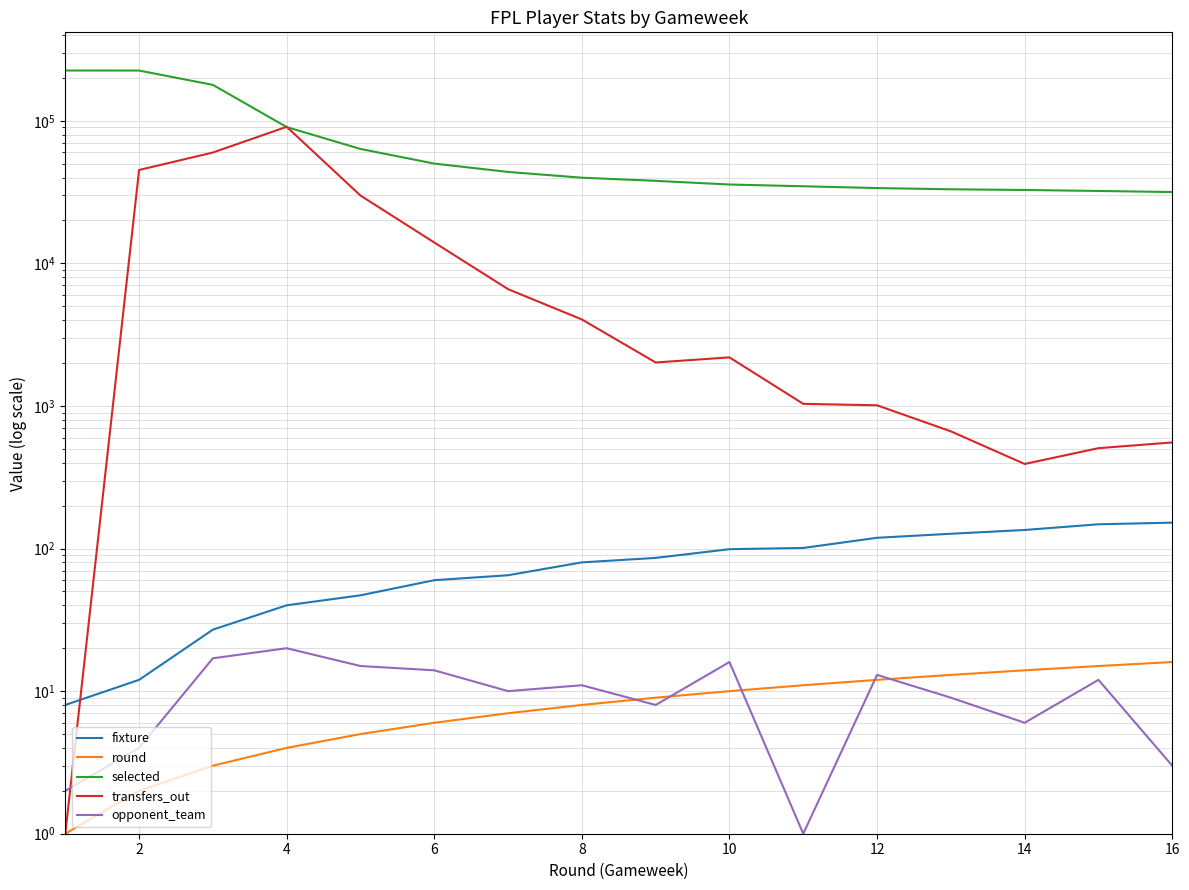

What are all the series names shown in the legend?

fixture, round, selected, transfers_out, opponent_team